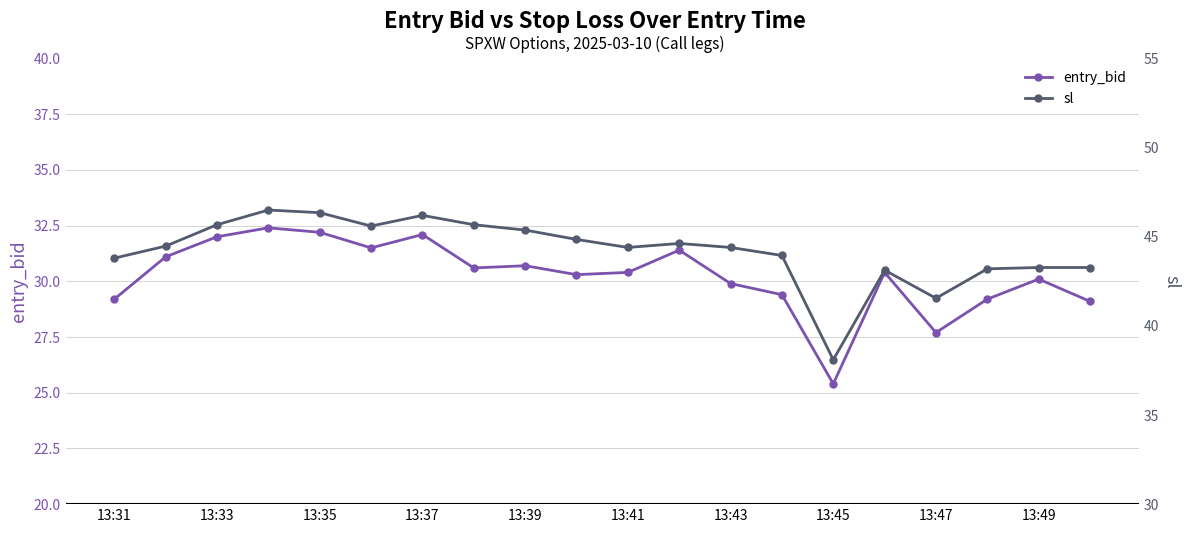

The entry_bid series shows 46.1 at 13:33. True or false?

False